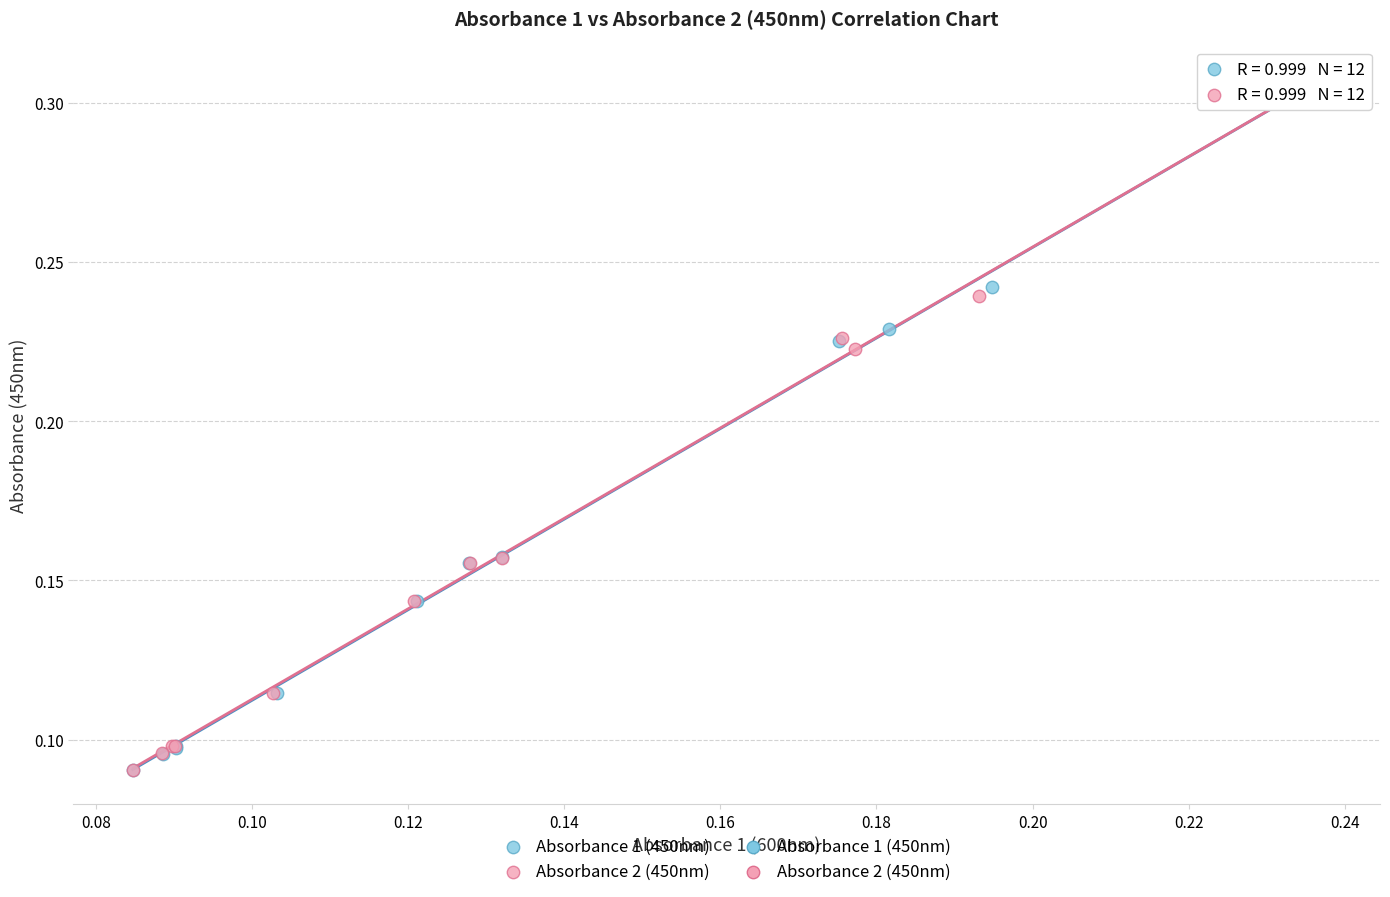

Which series has the widest spread of Y values?

Absorbance 1 (450nm)